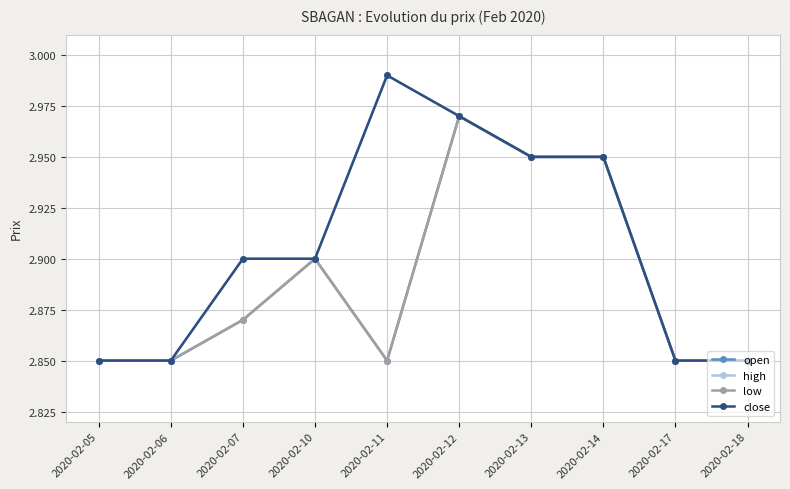

What is the average value of the low series?

2.9